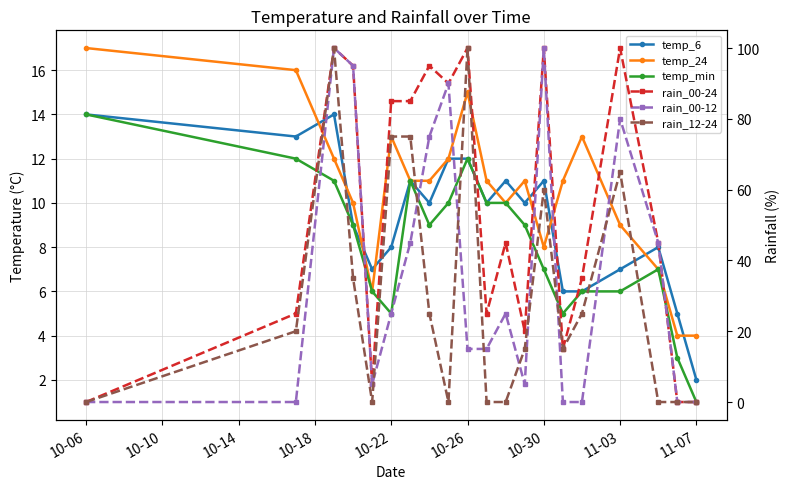

What are all the series names shown in the legend?

temp_6, temp_24, temp_min, rain_00-24, rain_00-12, rain_12-24